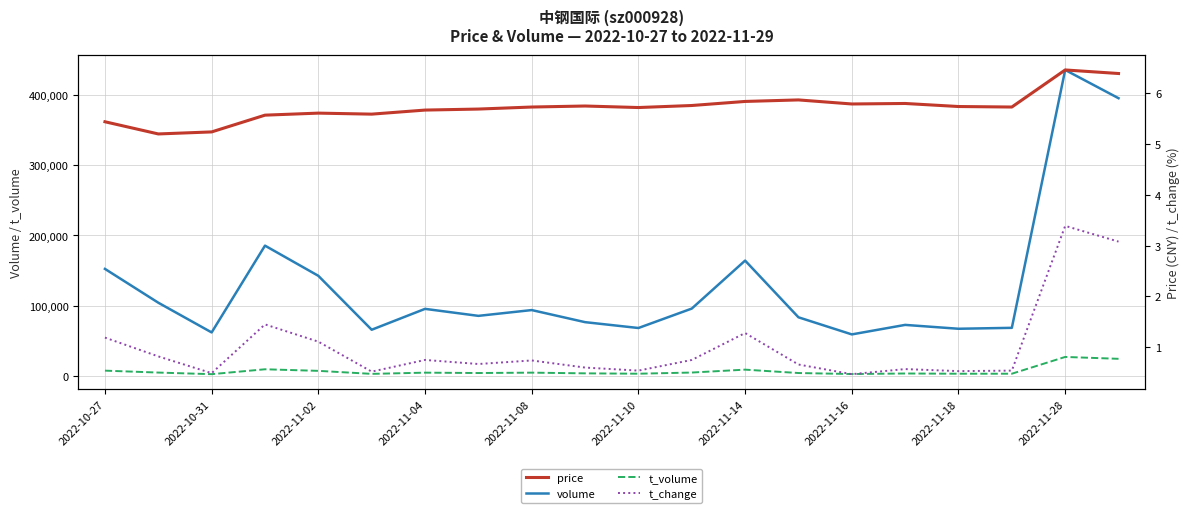

True or false: volume and t_change cross at least once.

False